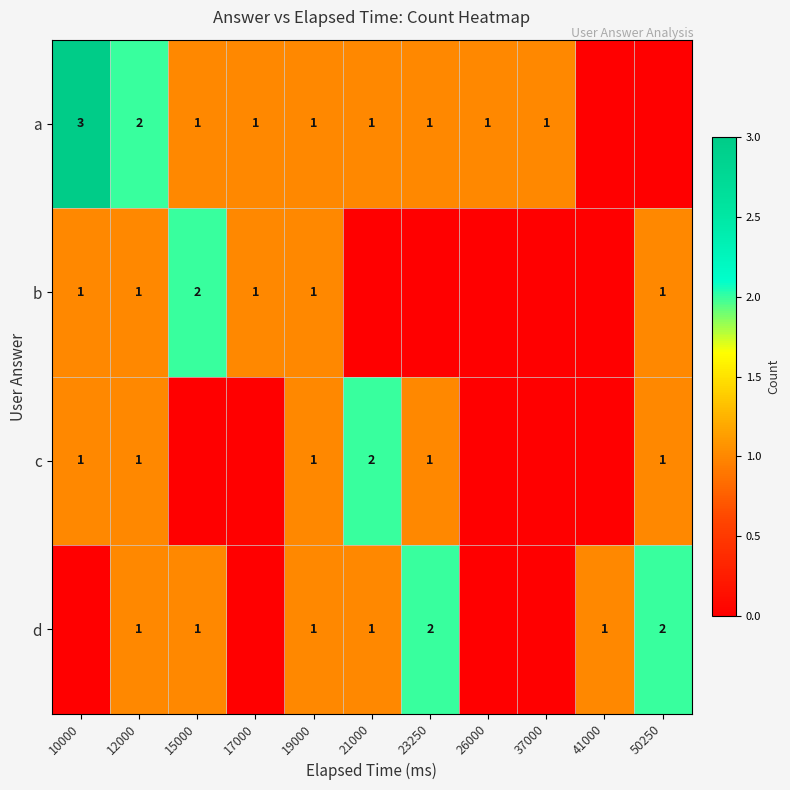

How many distinct data groups are displayed?

4